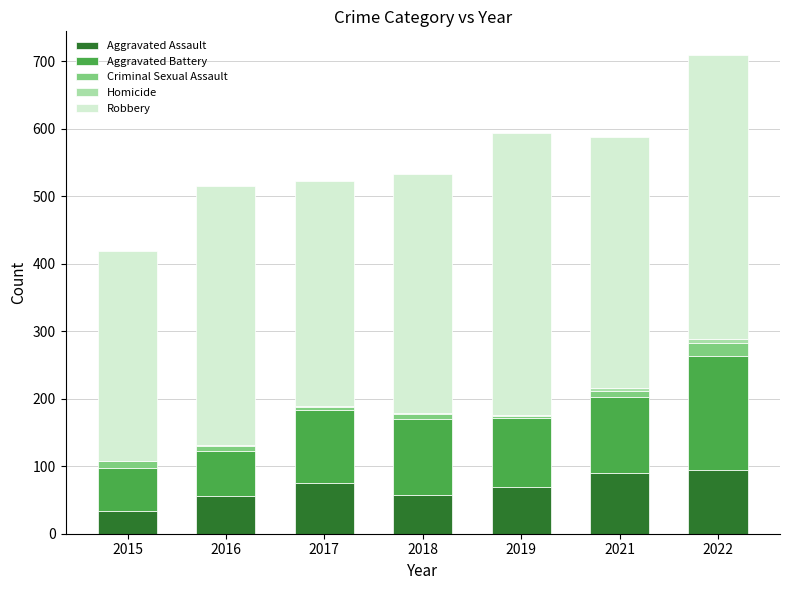

What is the approximate value of Aggravated Assault at 2021, to the nearest 10?

90